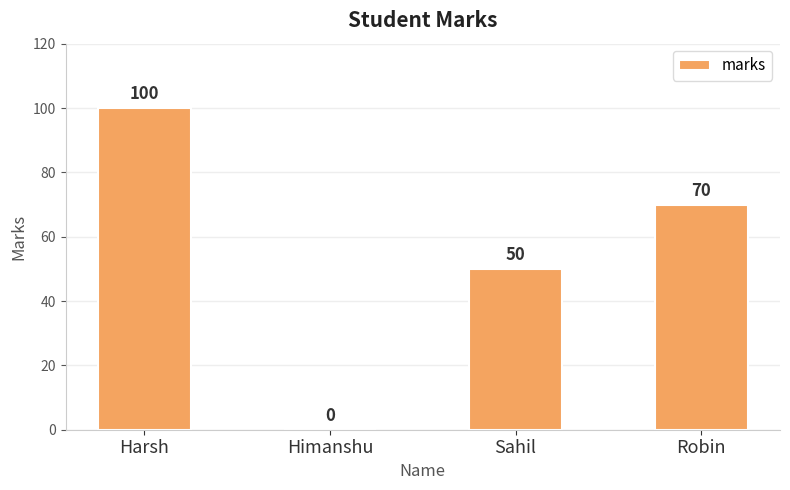

True or false: the data shows 50 at Sahil.

True